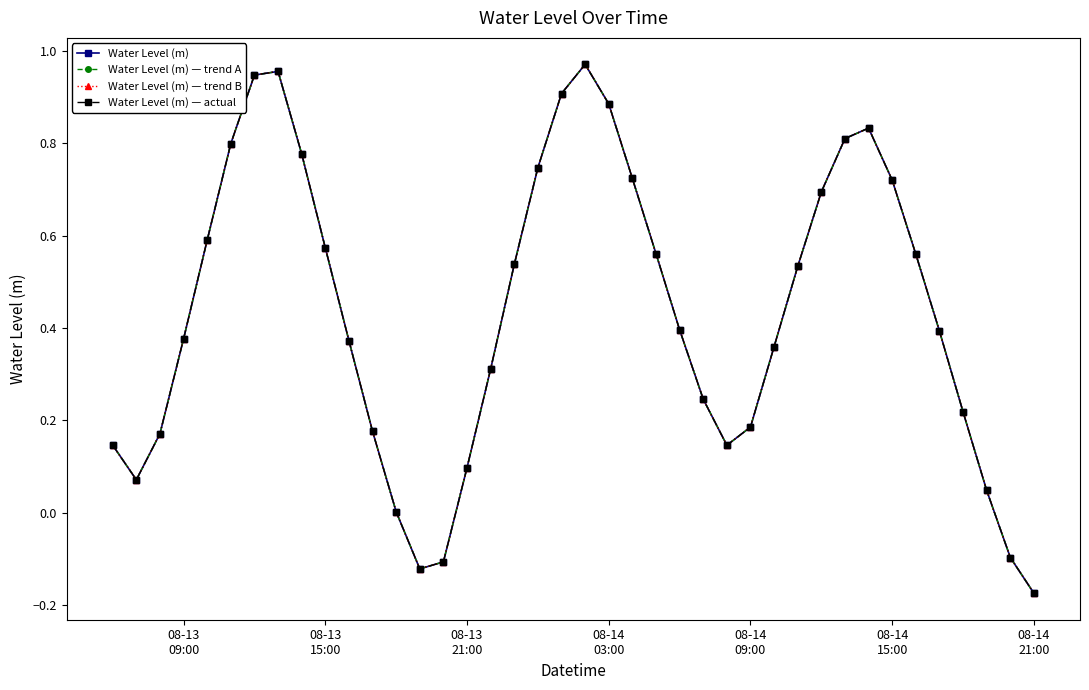

What is the difference between the second highest and second lowest values in the Water Level (m) — trend A series?

1.1